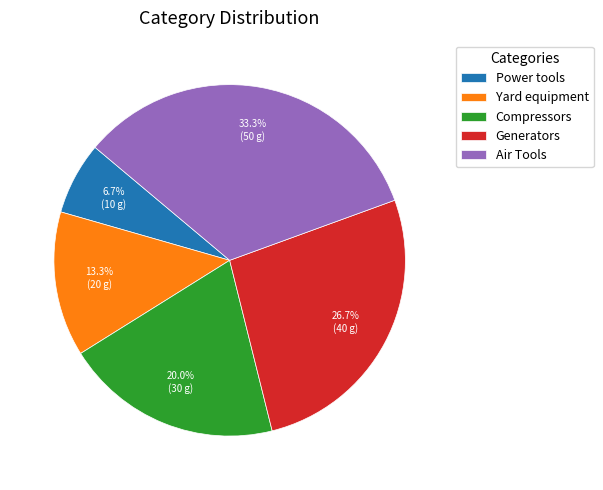

Count the number of slices in the pie.

5